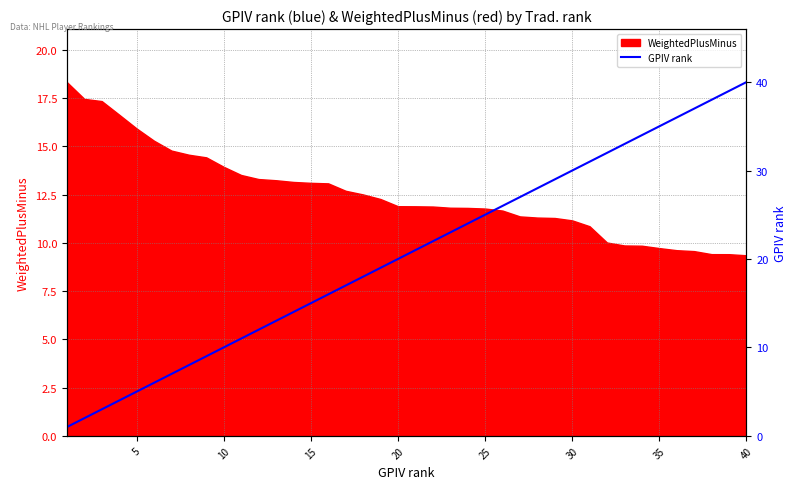

How many categories are shown in the chart?

40